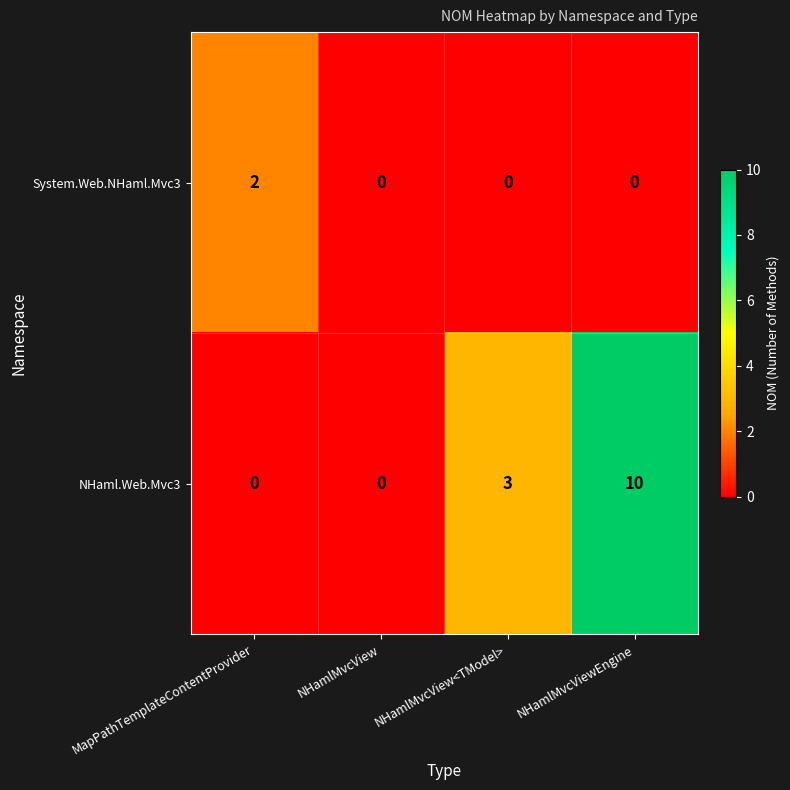

At which category is the sum across all series the highest?

NHamlMvcViewEngine